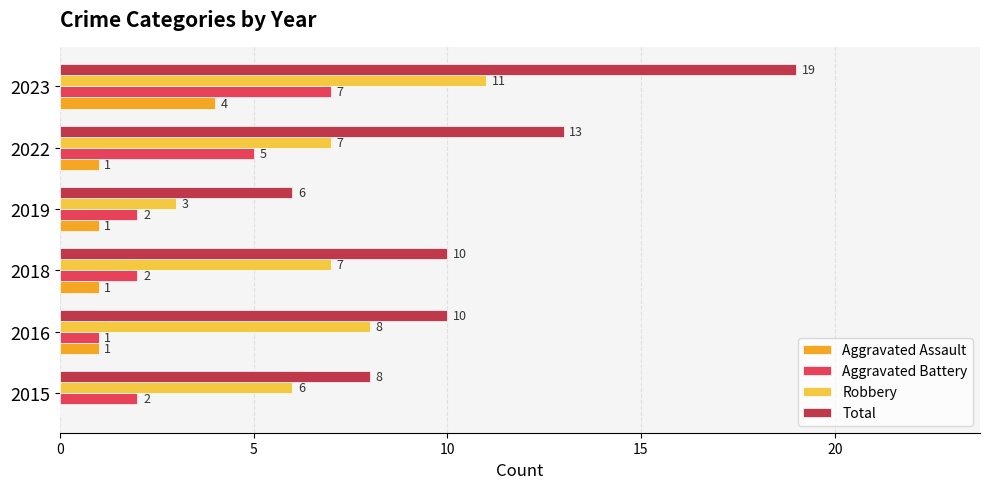

What is the maximum value shown in the chart?

19